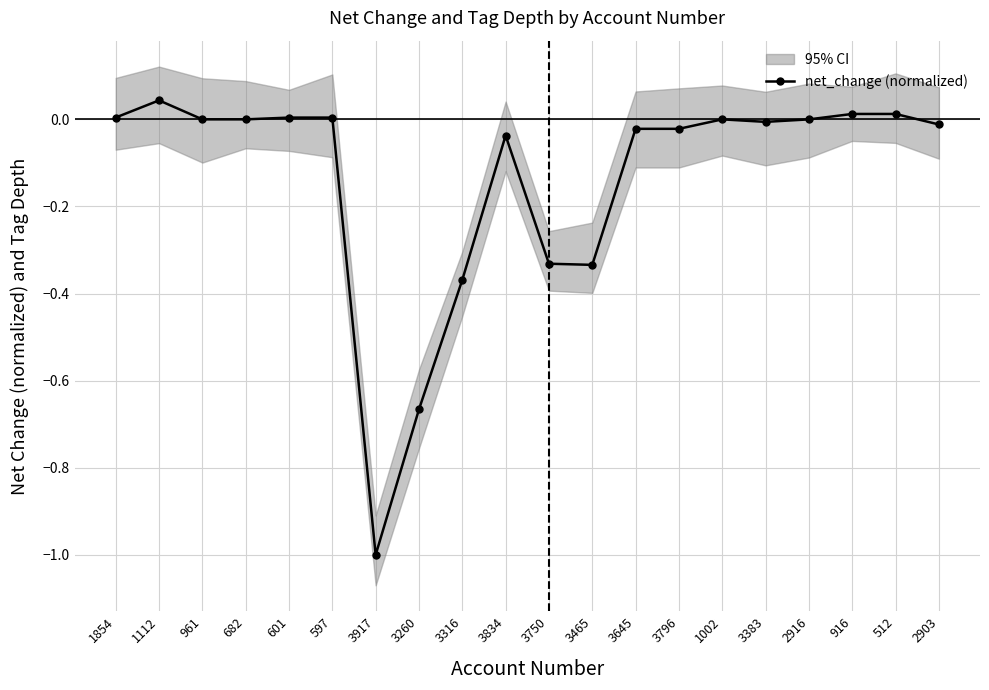

What is the change in value from 682 to 3316?

-0.4